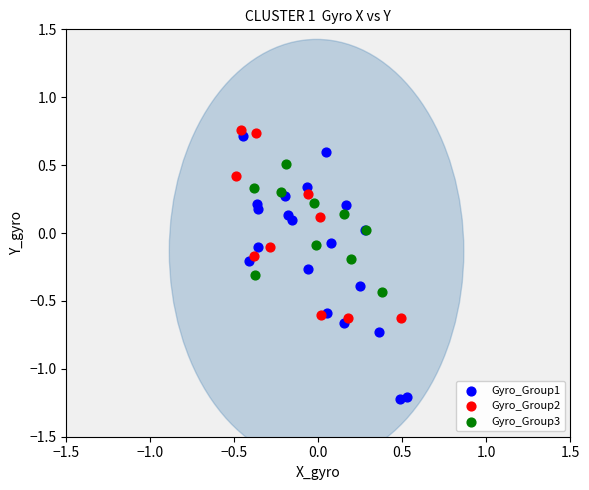

Which series has the widest spread of Y values?

Gyro_Group1